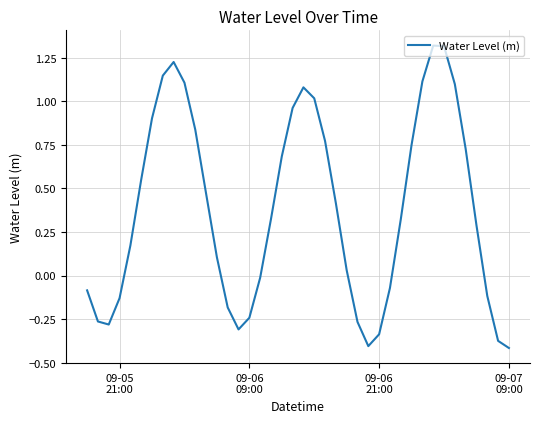

What is the difference between the maximum and minimum values?

1.7